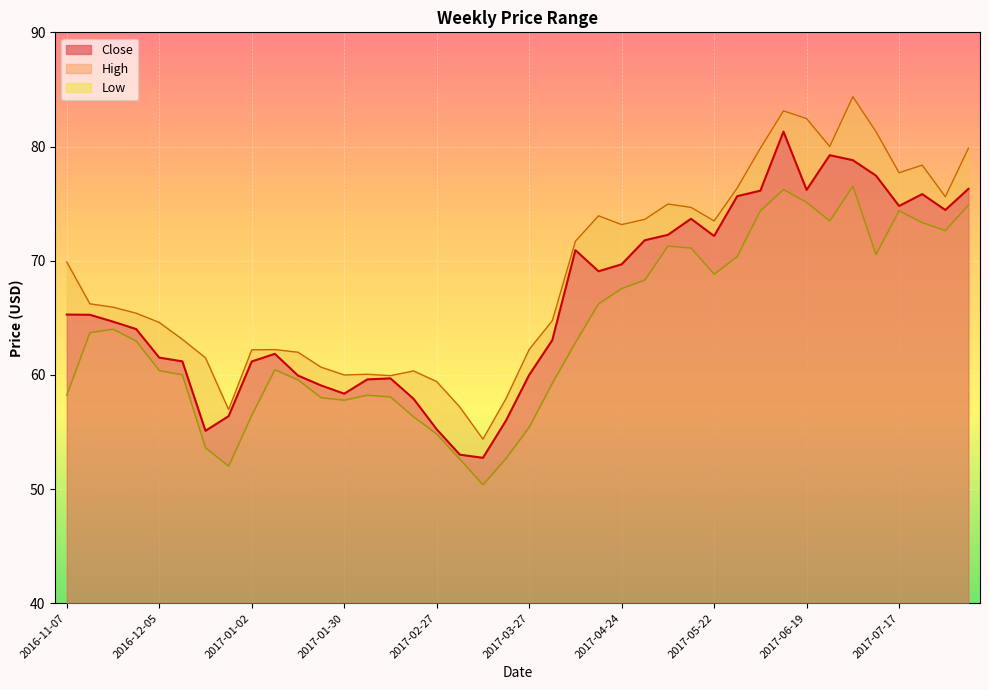

What is the label of the 38th point from the right?

2016-11-21